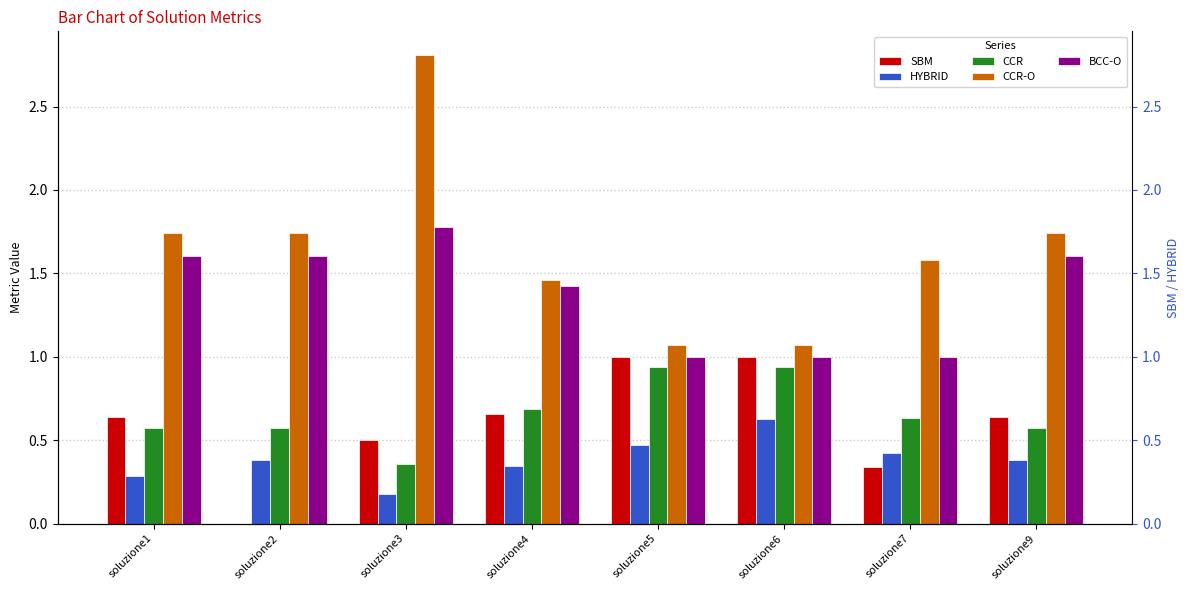

Where is CCR-O nearest to the value 1?

soluzione5